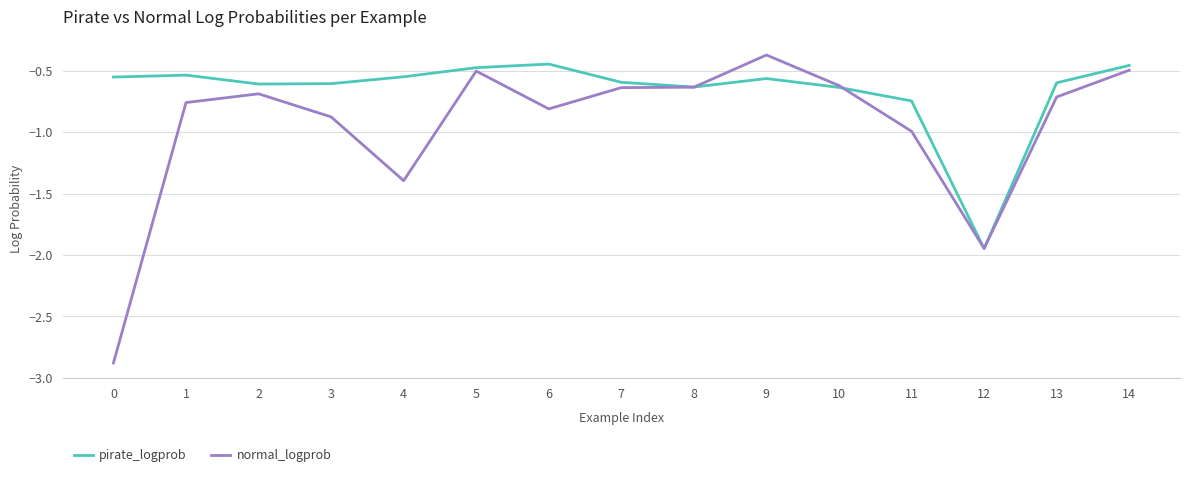

What is the sum of the pirate_logprob values at 2 and 1?

-1.1